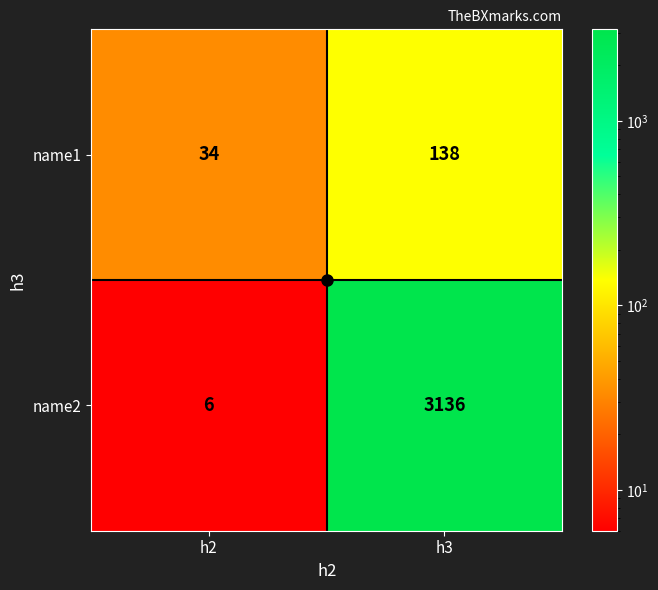

What is the difference between the maximum and minimum values in the name2 series?

3130